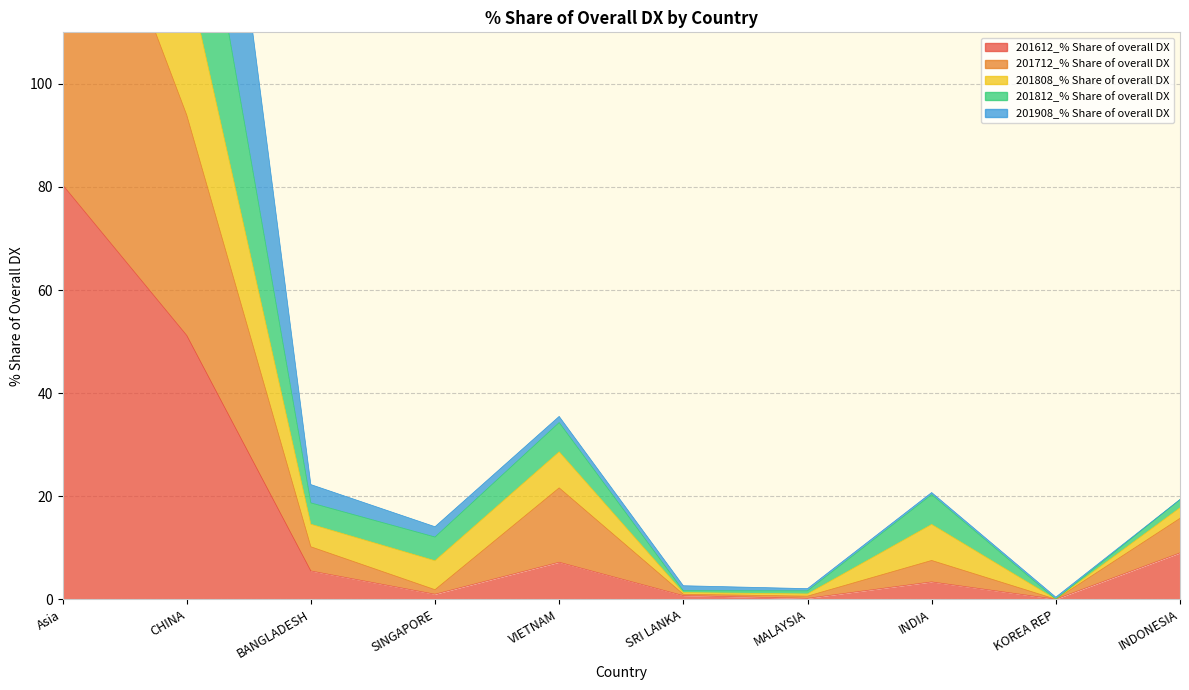

What is the sum of all 201808_% Share of overall DX values?

545.0